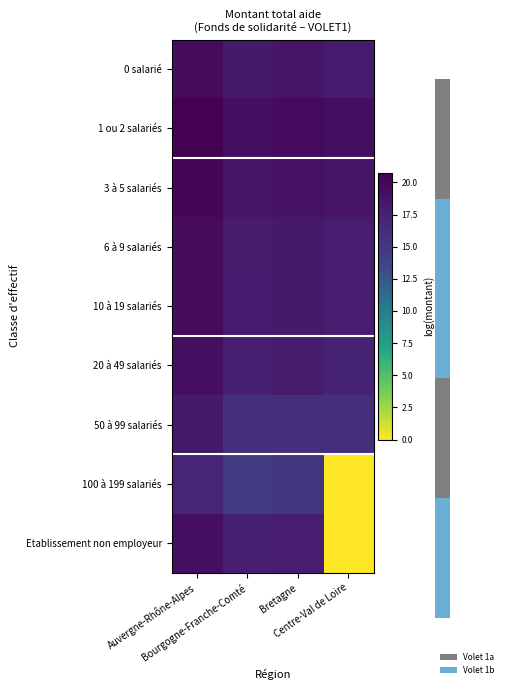

What is the total value across all series at Bretagne?

161.1